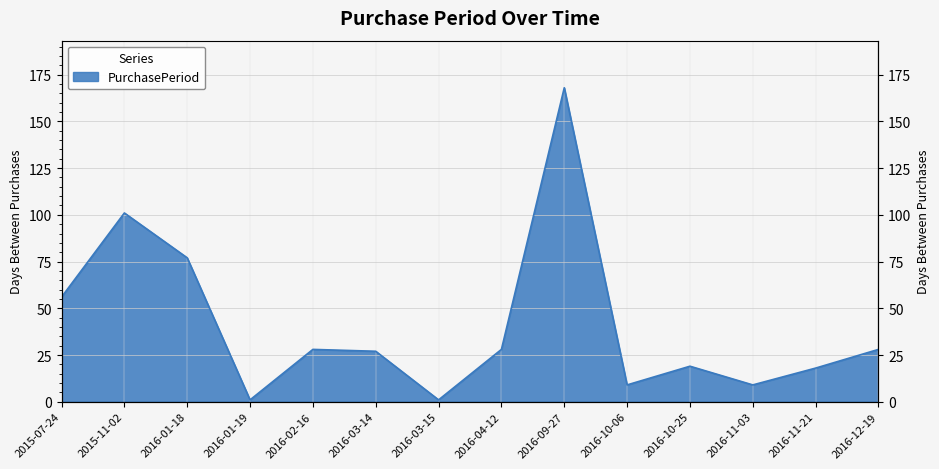

How many interior local peaks (higher than both neighbors) does the data have?

4